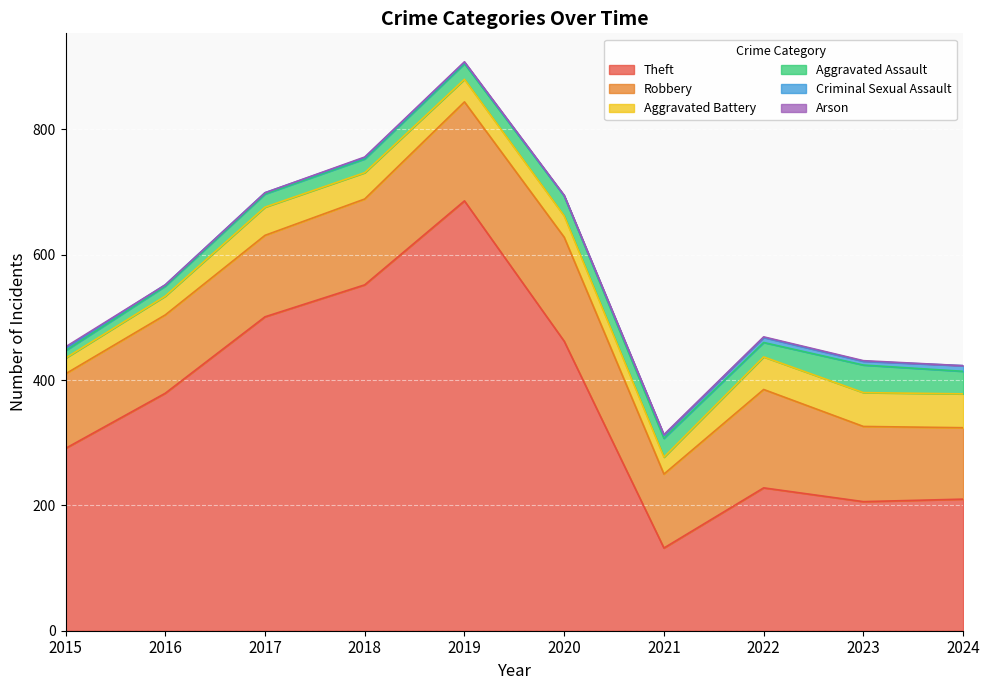

How many values in the Theft series exceed 379?

4